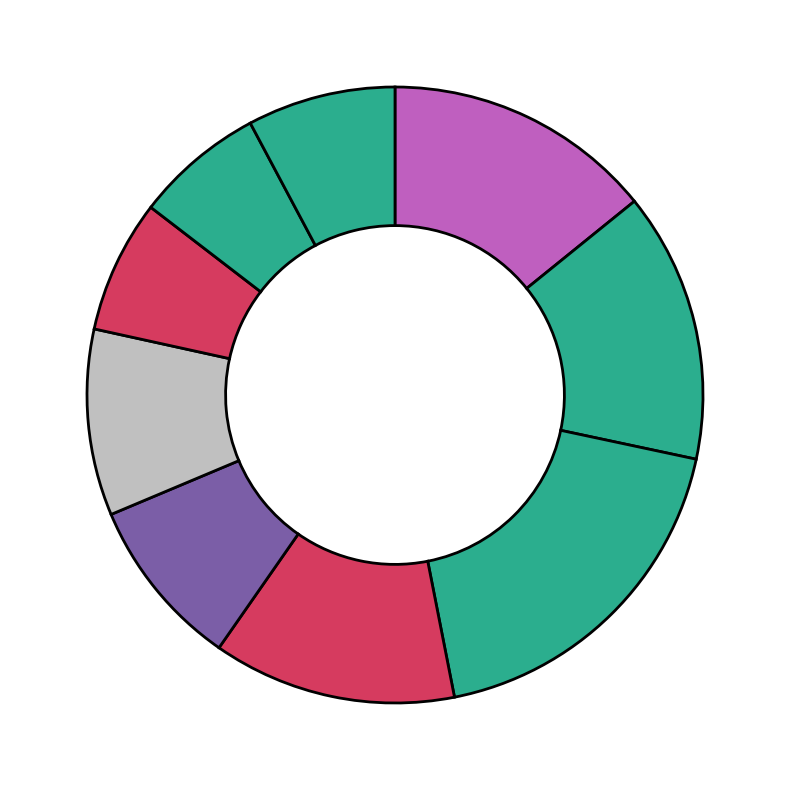

How many segments does this pie chart have?

9